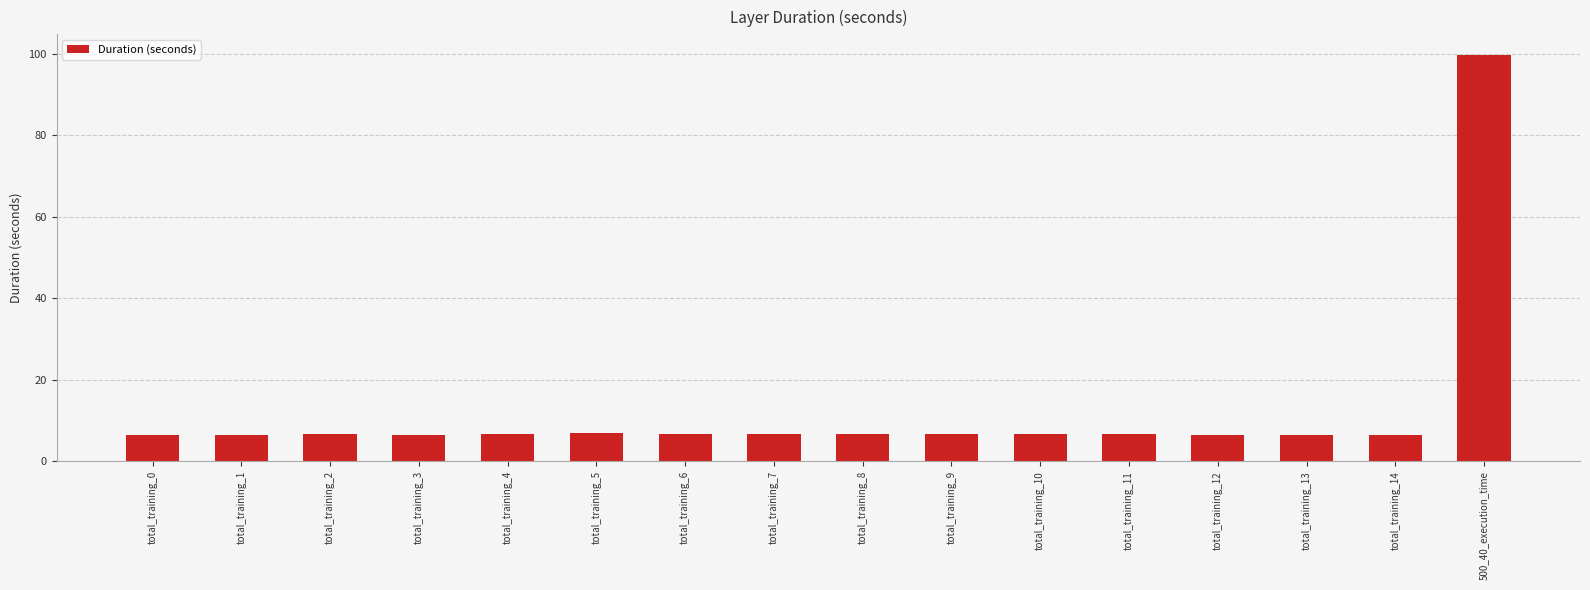

The chart shows a value of 1.9 at total_training_11. True or false?

False